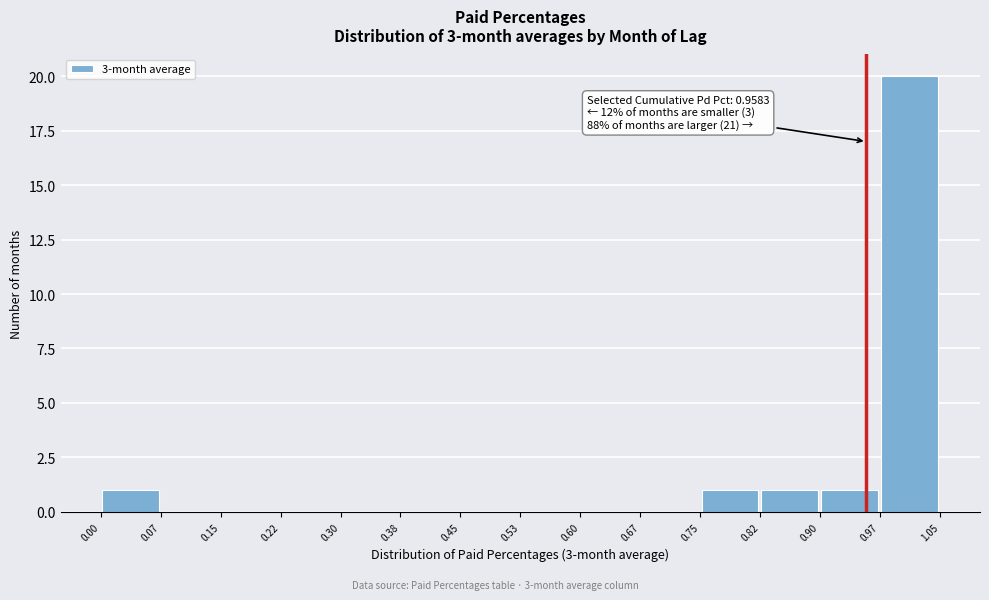

Over which range of the x-axis is the bar tallest?

0.97 to 1.05